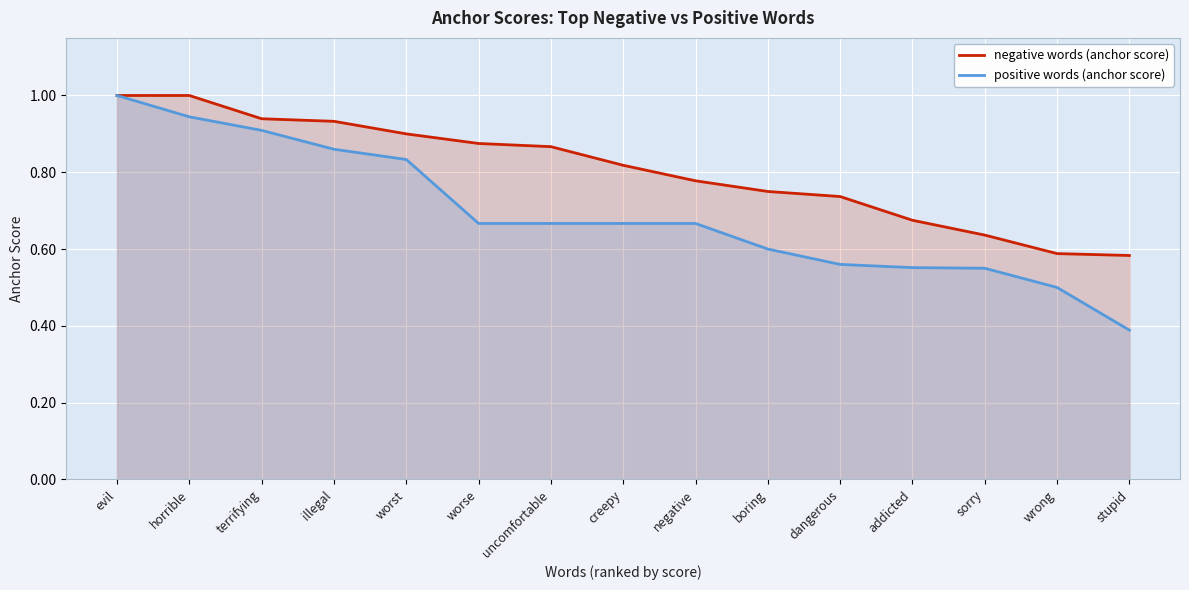

Reading left to right, list all the values displayed in this chart.

negative words (anchor score): 1.0	1.0	0.9	0.9	0.9	0.9	0.9	0.8	0.8	0.8	0.7	0.7	0.6	0.6	0.6
positive words (anchor score): 1.0	0.9	0.9	0.9	0.8	0.7	0.7	0.7	0.7	0.6	0.6	0.6	0.6	0.5	0.4